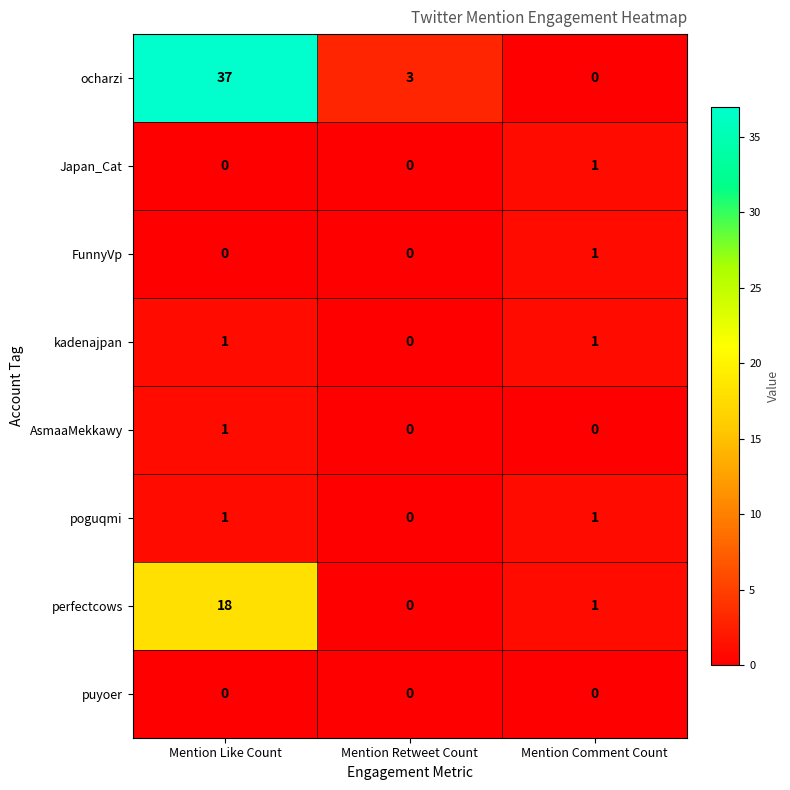

Which series has the widest spread of values?

ocharzi